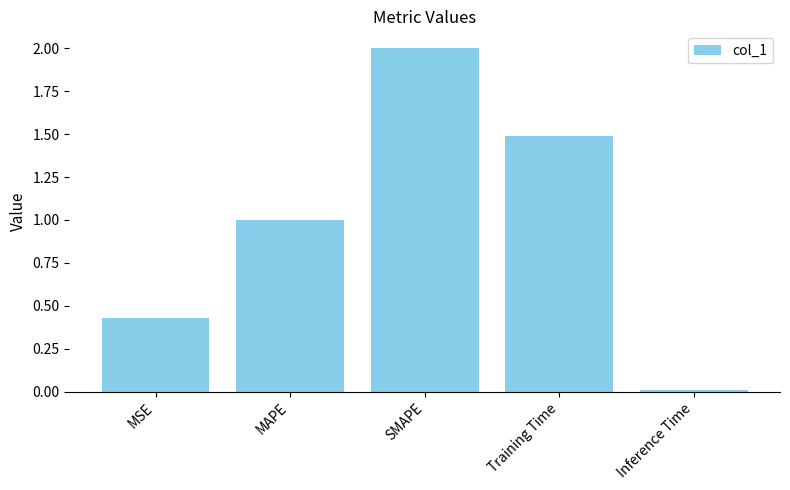

Which has a higher value, MSE or Inference Time?

MSE